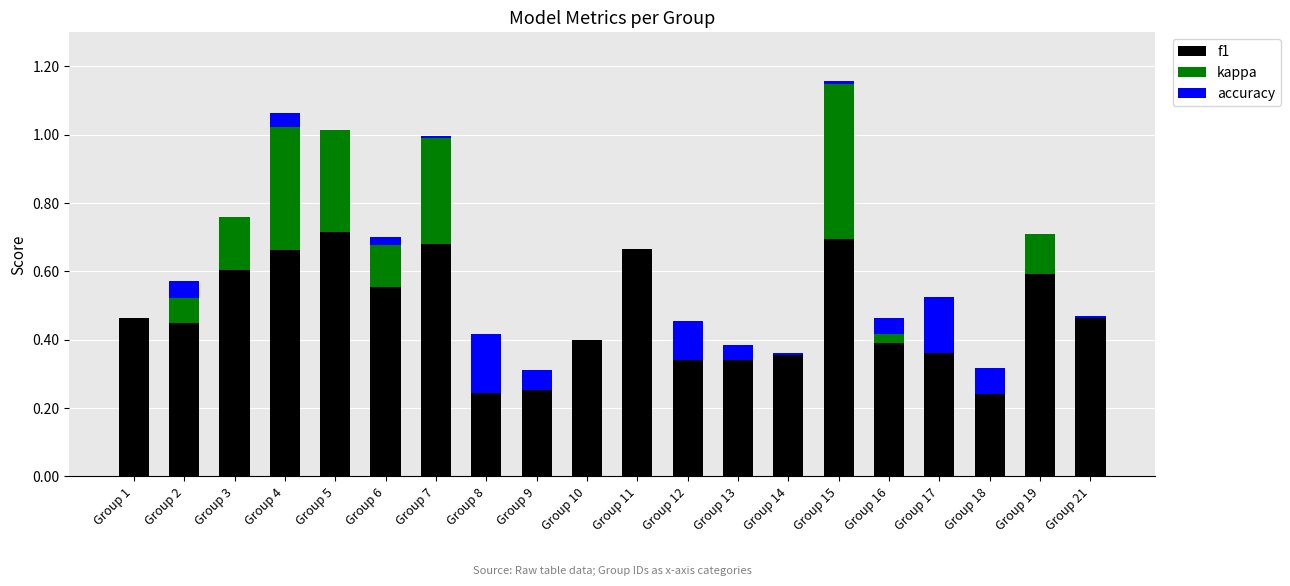

At which category is the sum across all series the highest?

Group 15